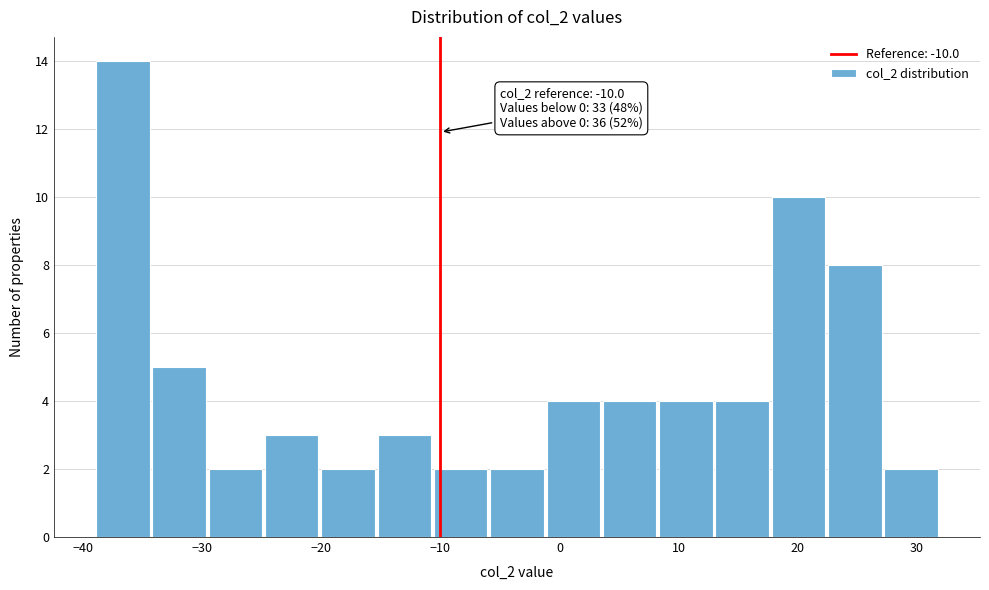

Over which range of the x-axis is the bar tallest?

-39 to -34